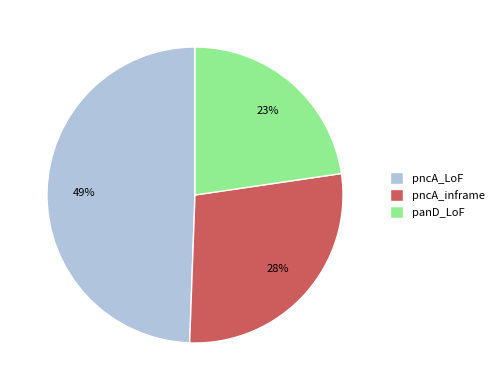

Which slice is the largest?

pncA_LoF